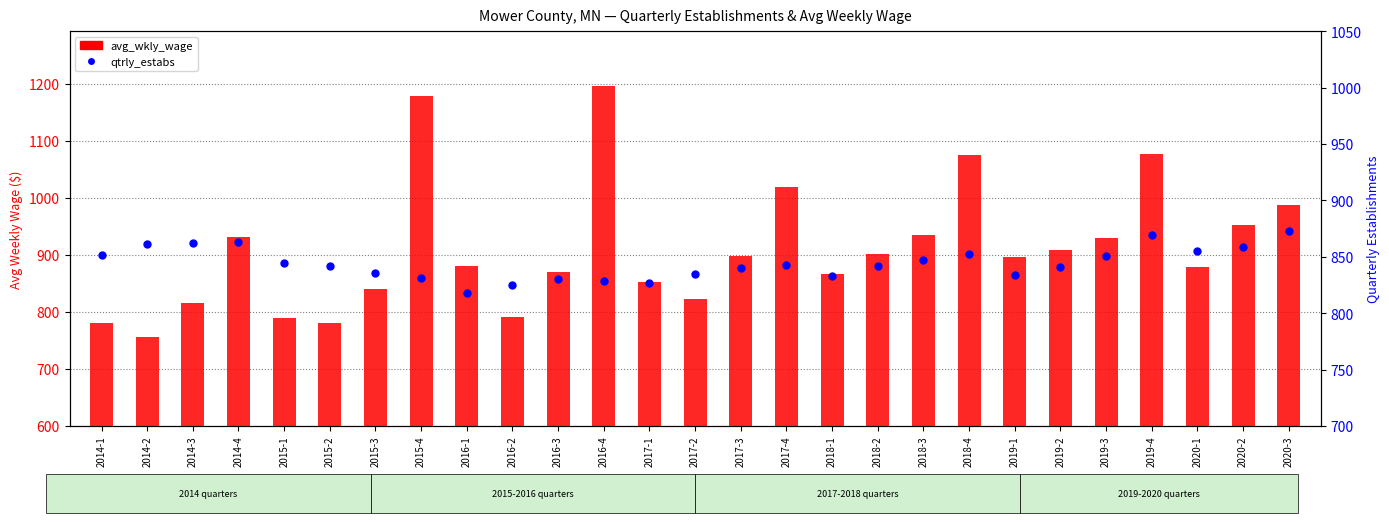

At how many categories does at least one series exceed 784?

27